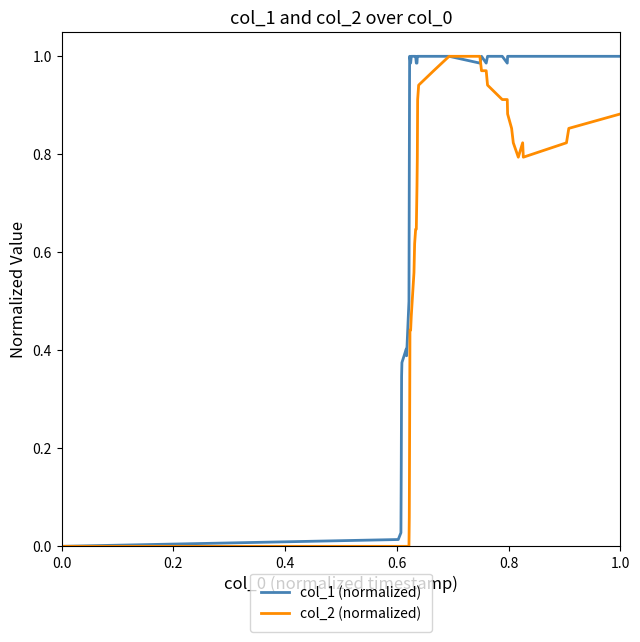

Which series has the largest total across all categories?

col_1 (normalized)